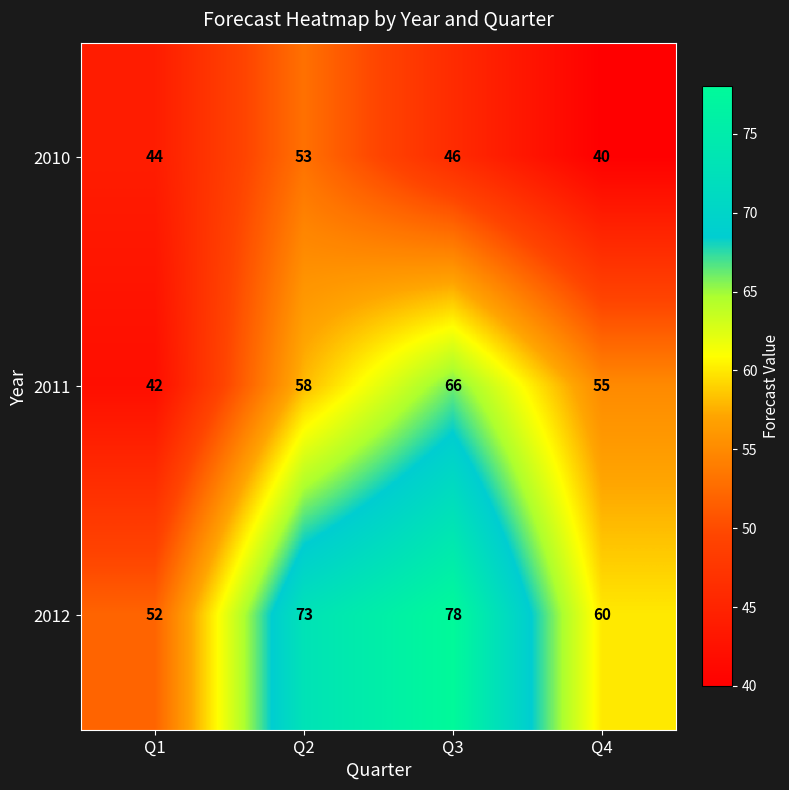

Count the number of data series in this chart.

3